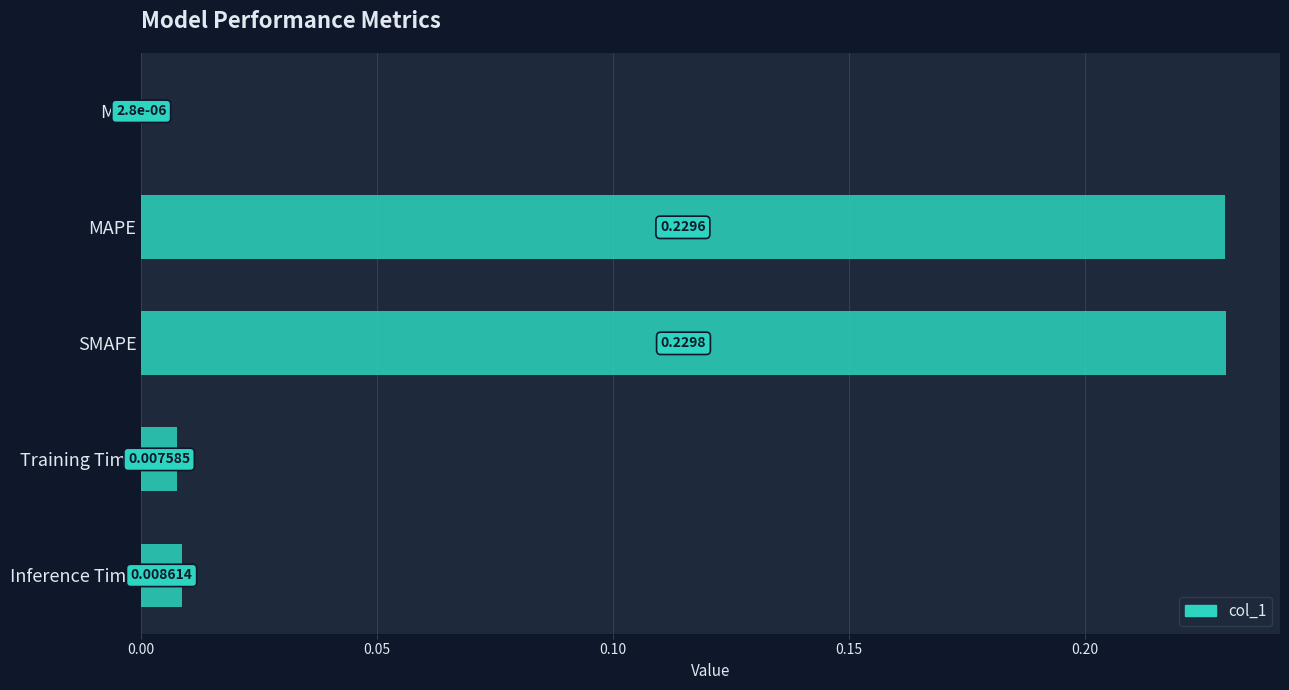

What is the sum of all values?

0.5